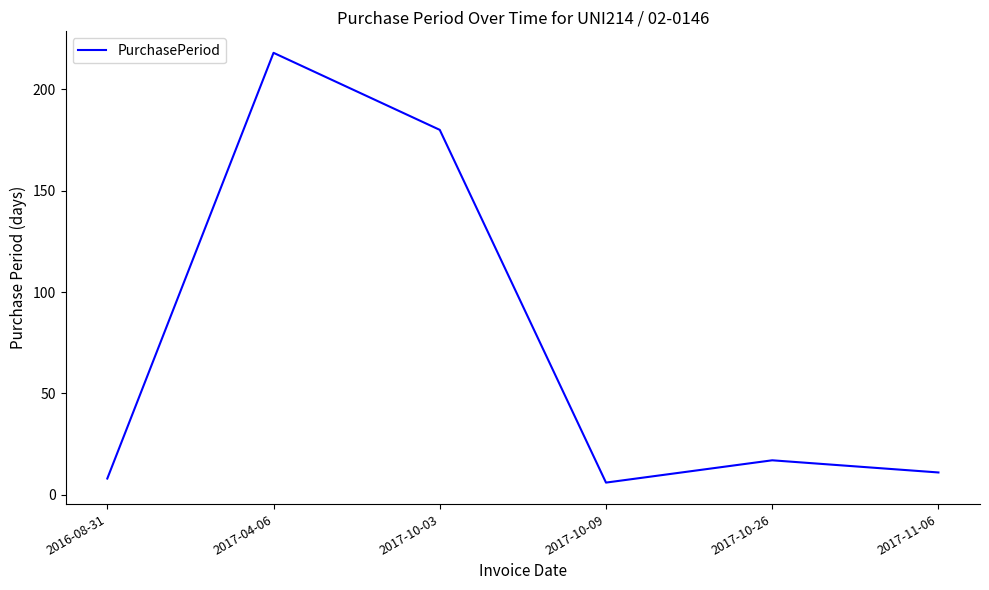

At which category does the chart reach its peak across all series?

2017-04-06